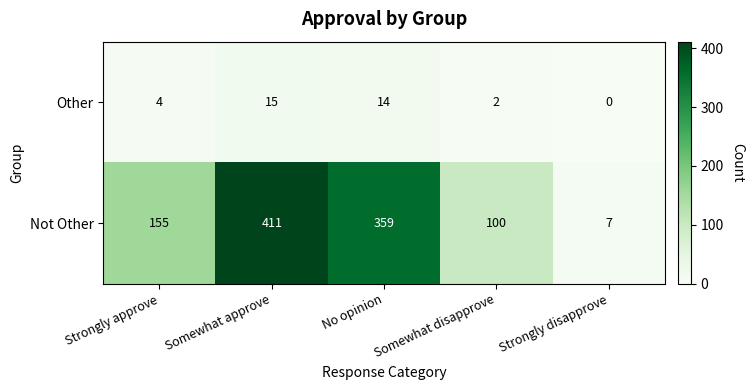

What is the sum of the Other values at Strongly disapprove and Strongly approve?

4